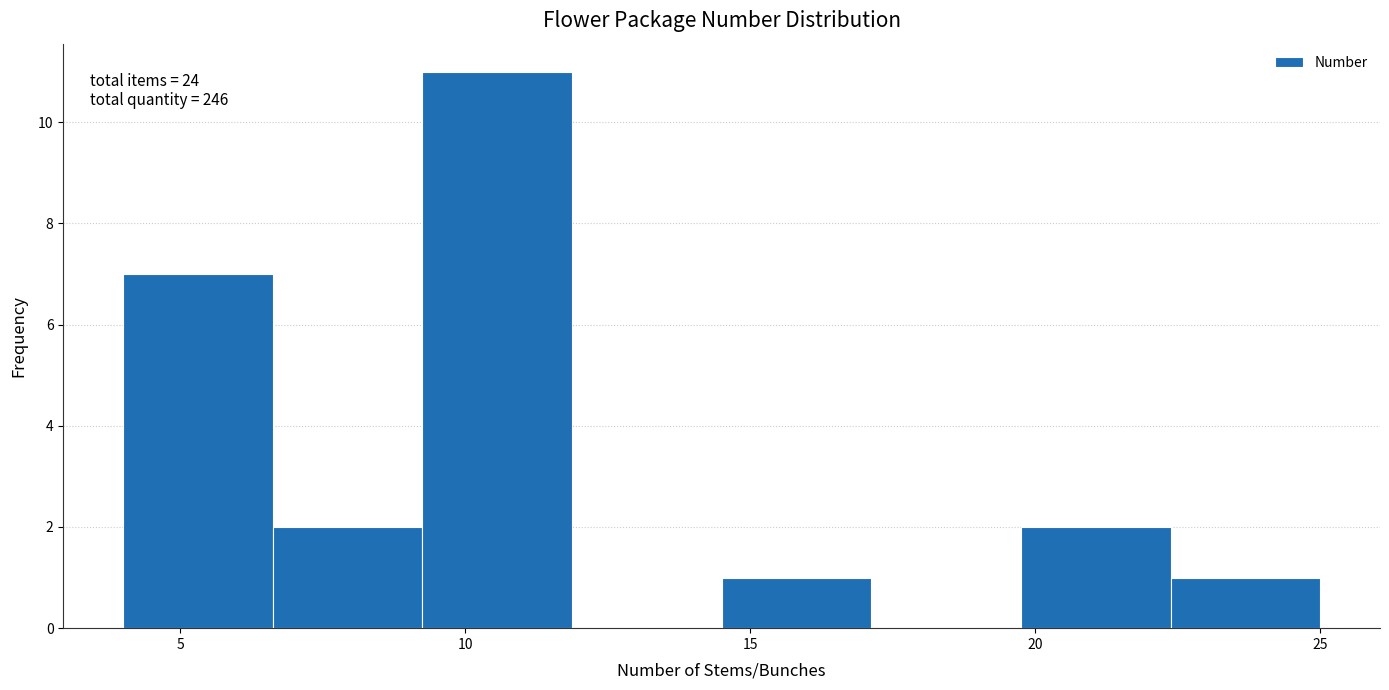

Which range on the x-axis has the tallest bar?

9.5 to 12.0